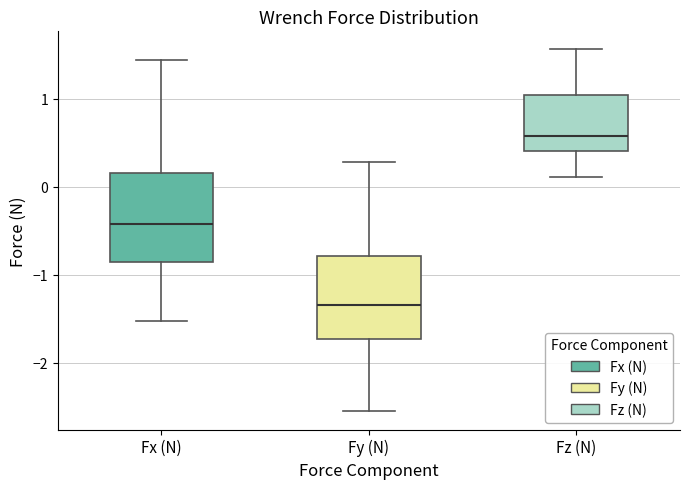

Reading left to right, read every box against the y-axis: the position of its median line, the range the box covers, and the ends of its whiskers. The values are not printed on the chart, so give them approximately, as read against the axis.

Fx (N): median -0.4, box -0.9 to 0.2, whiskers -1.5 to 1.4
Fy (N): median -1.3, box -1.7 to -0.8, whiskers -2.6 to 0.3
Fz (N): median 0.6, box 0.4 to 1.0, whiskers 0.1 to 1.6